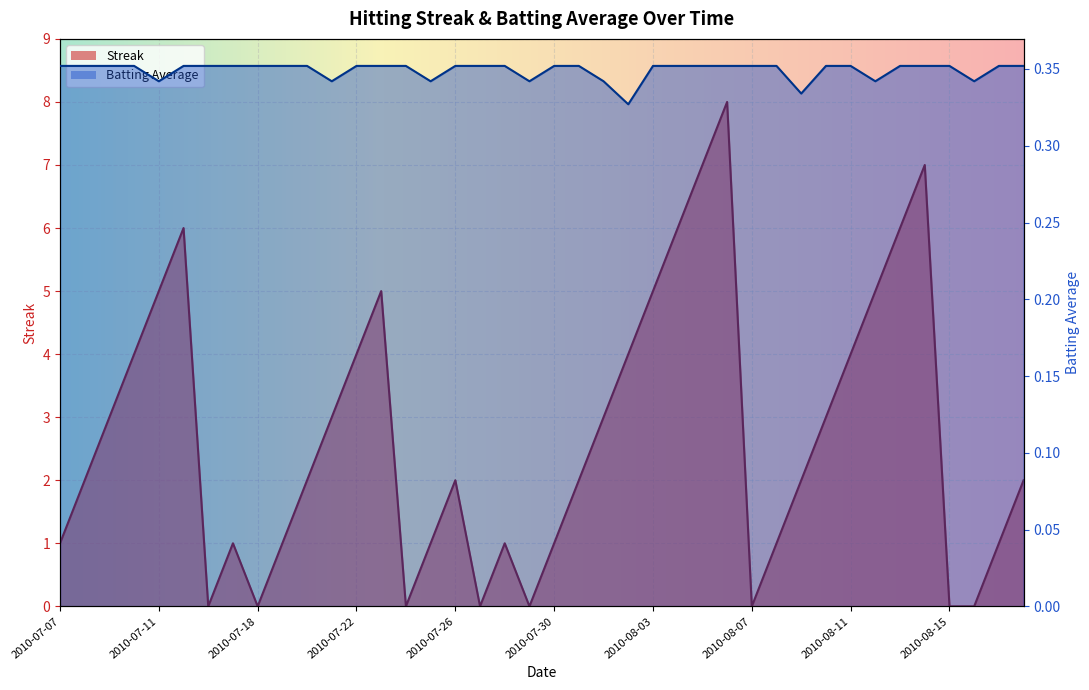

What position from the right is 2010-08-09?

10